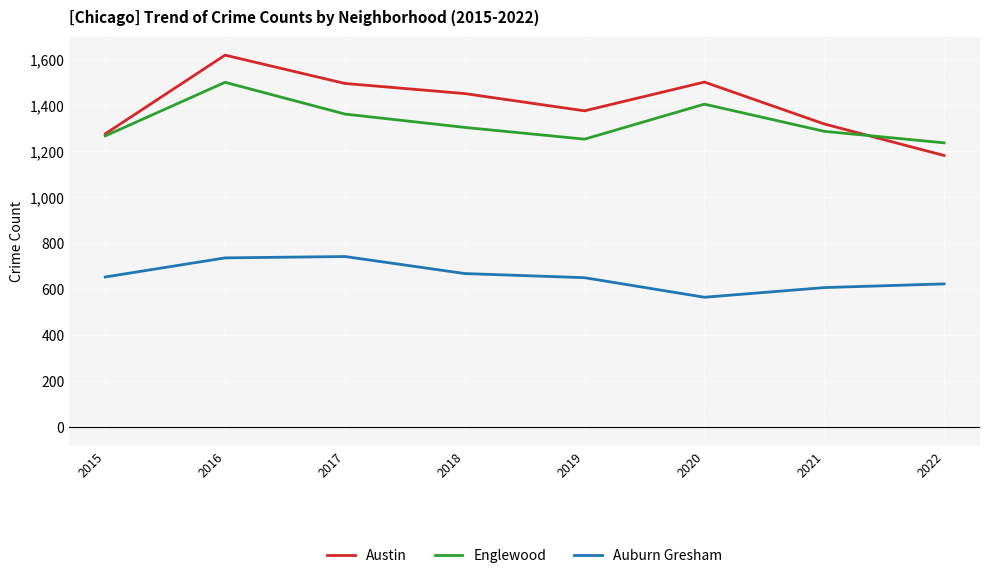

Where is the first local maximum for Austin?

2016